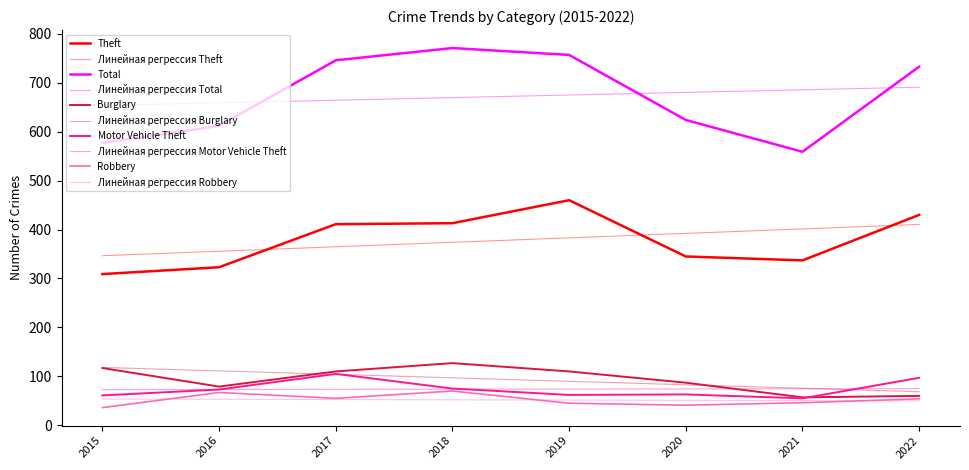

Does the chart have visible grid lines?

No